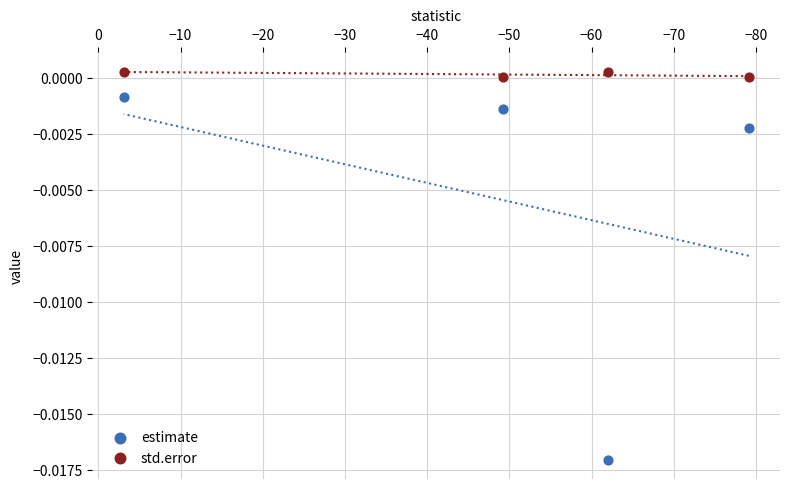

What are all the series names shown in the legend?

estimate, std.error